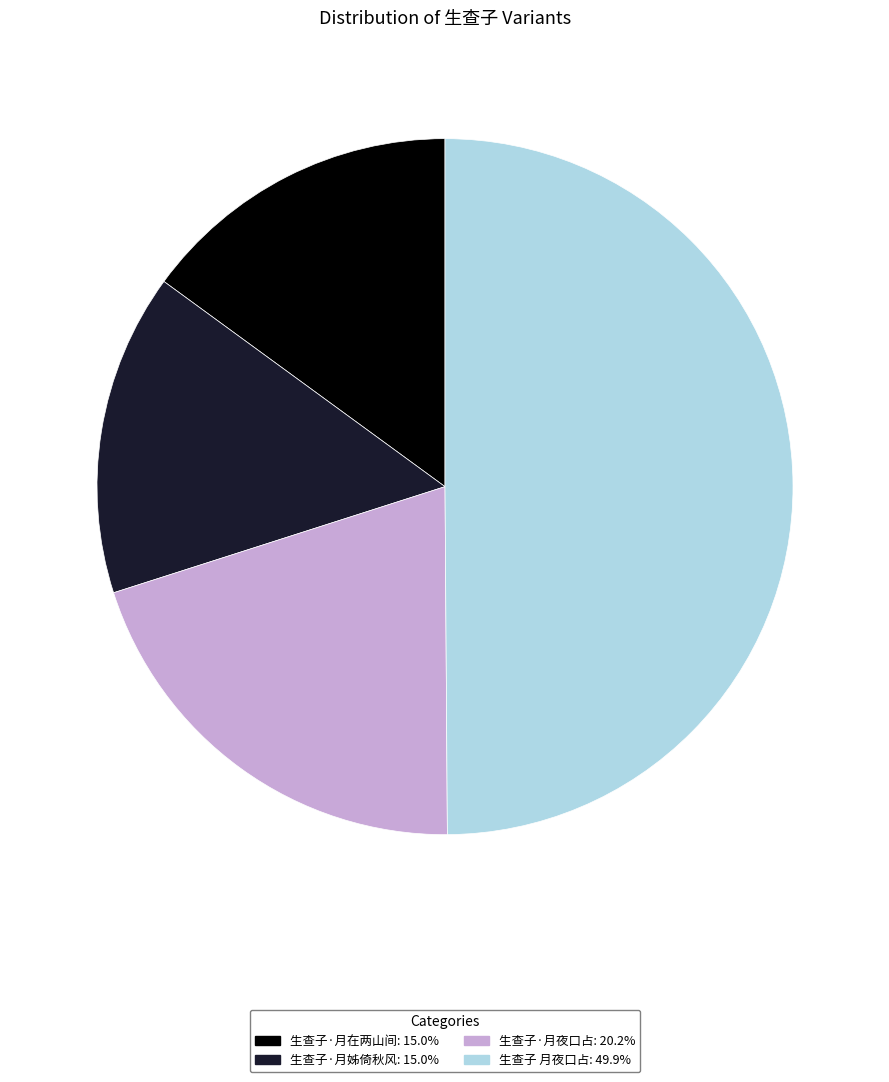

Is 生查子·月在两山间 the majority of the pie?

No